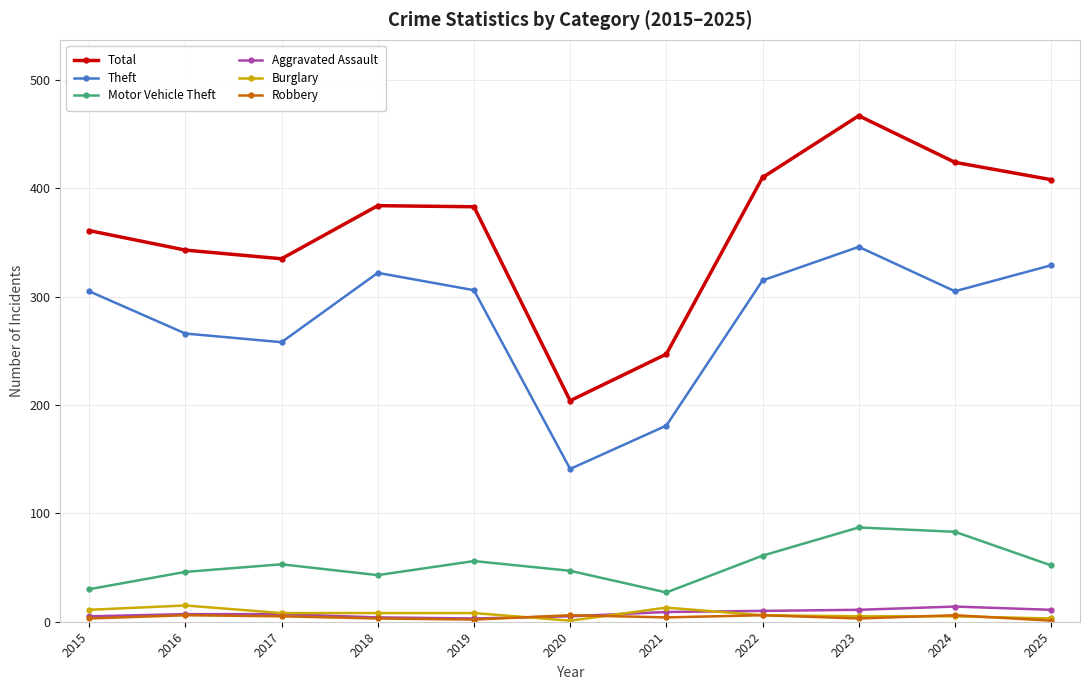

Which series has the largest range (max minus min)?

Total